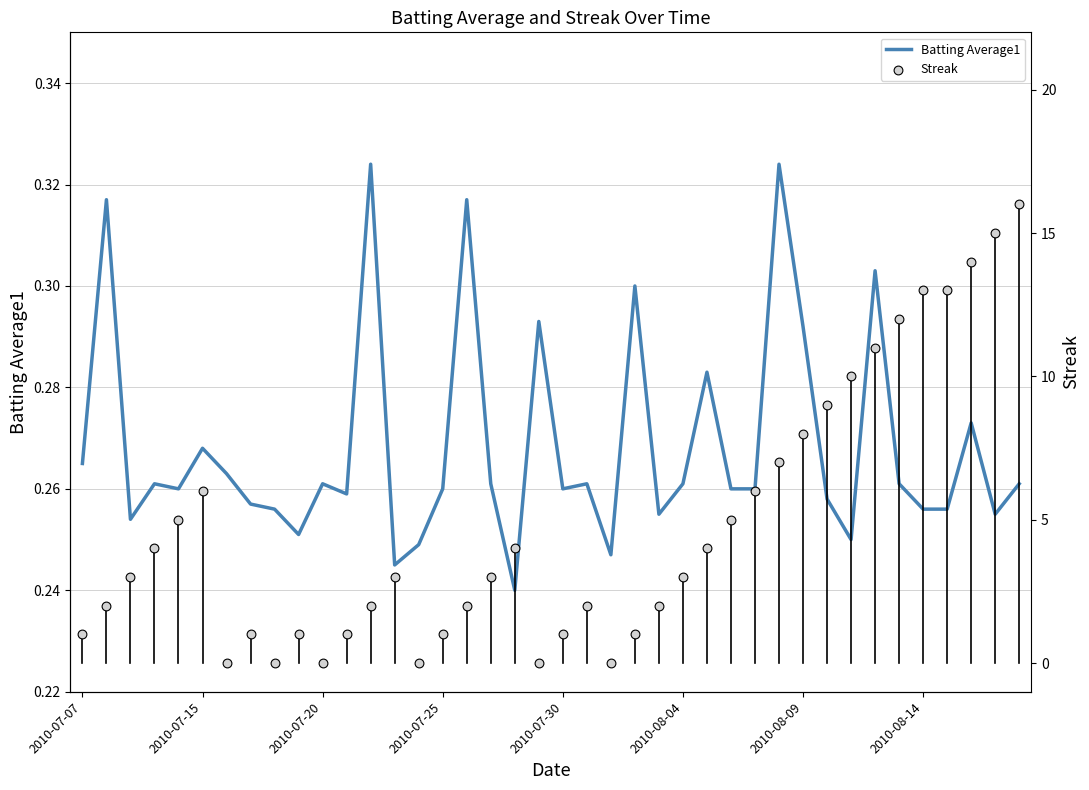

Which series has the largest total across all categories?

Streak